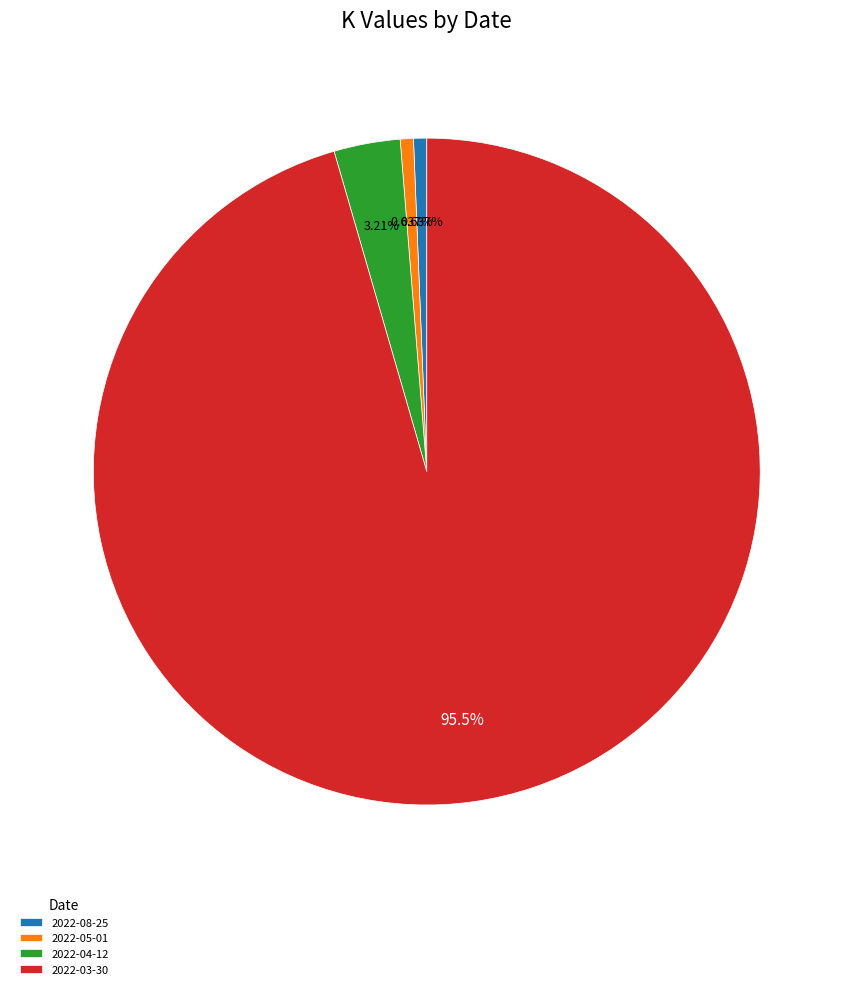

Is there a majority slice in this chart?

Yes